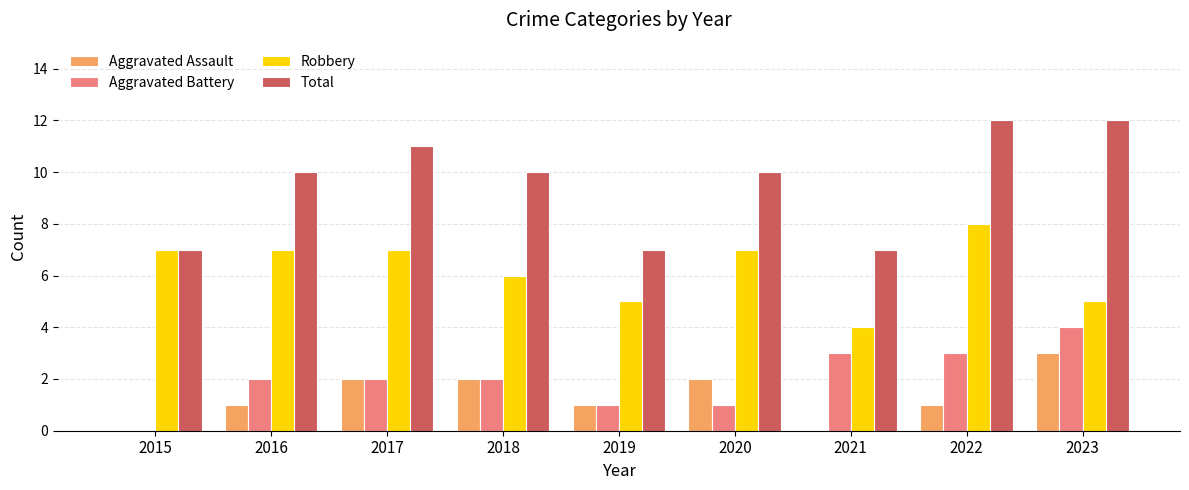

Which category has the highest value in the Robbery series?

2022